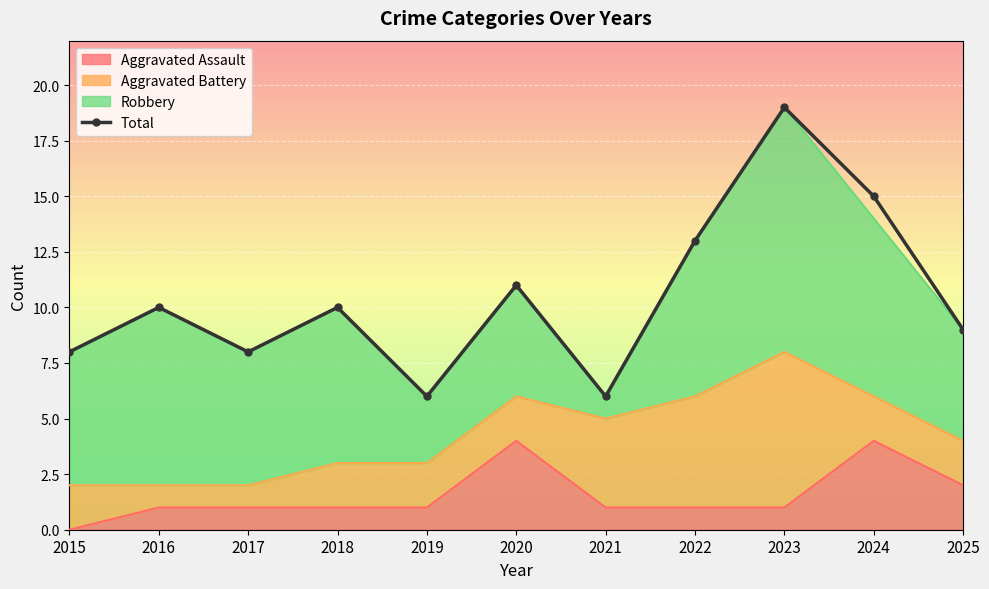

What is the difference between the values at 2023 and 2024?

4